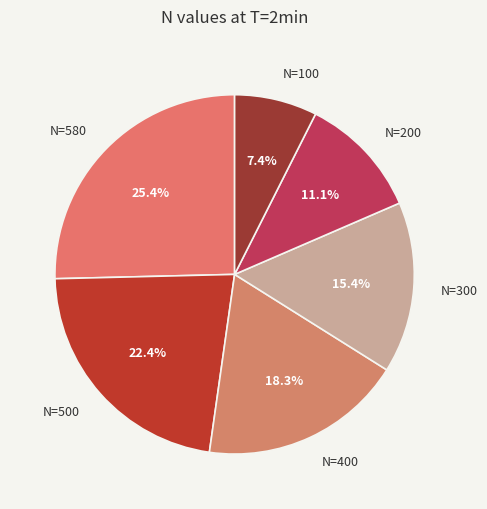

Does N=500 account for over 50% of the chart?

No